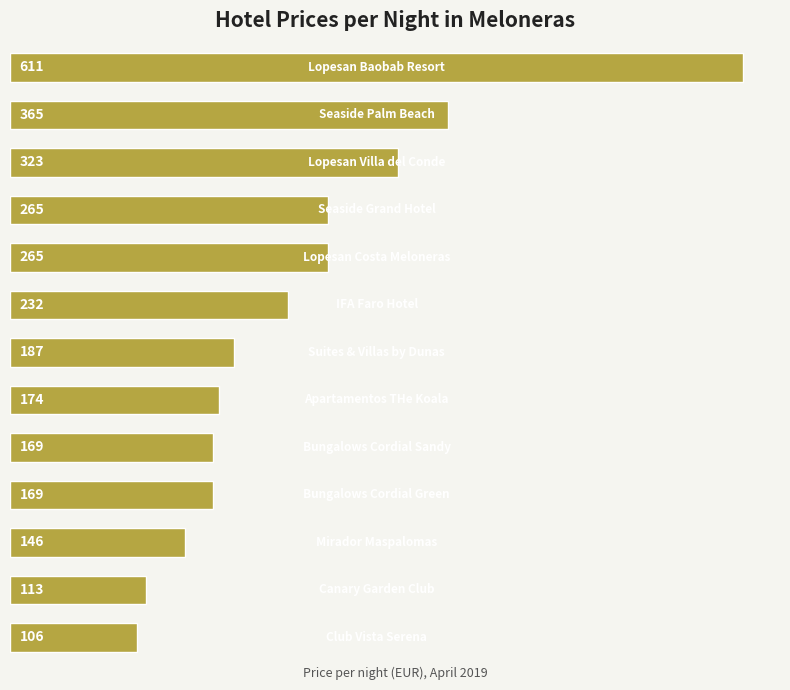

What is the average value?

240